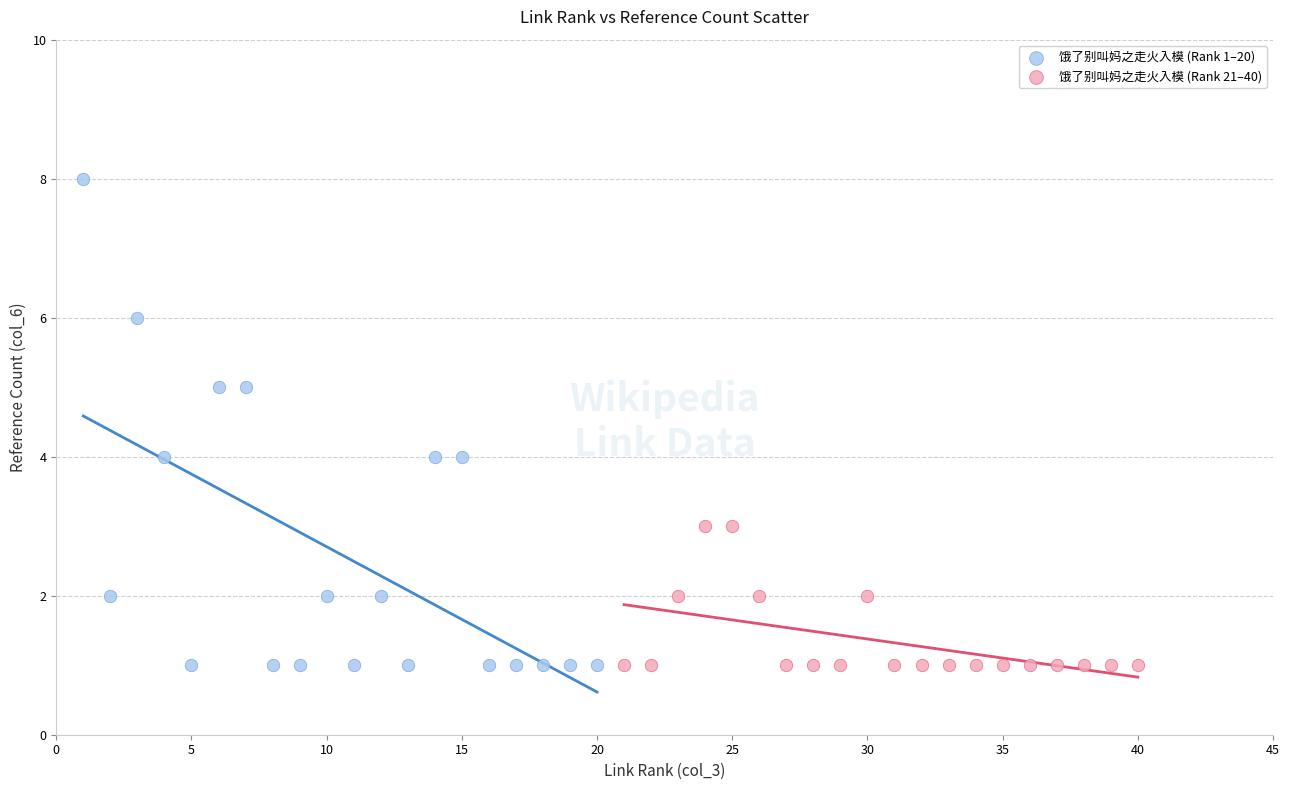

What are all the series names shown in the legend?

饿了别叫妈之走火入模 (Rank 1–20), 饿了别叫妈之走火入模 (Rank 21–40)